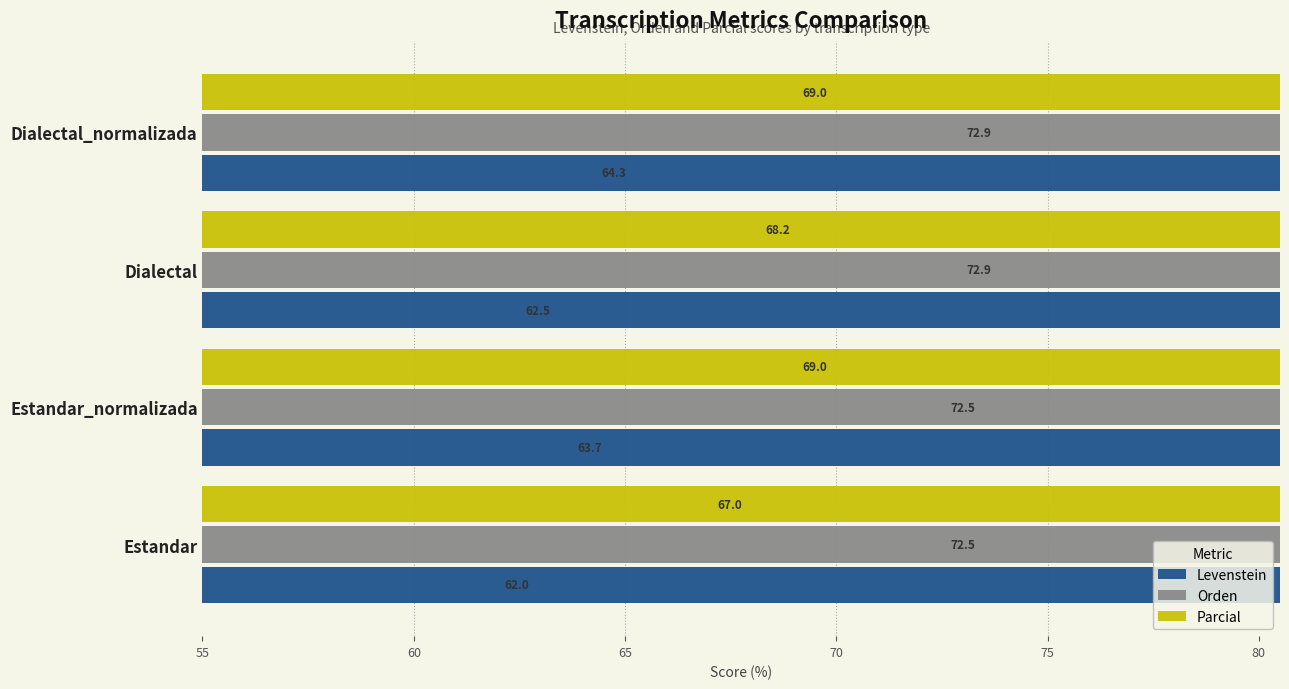

What is the difference between the second highest and second lowest values in the Parcial series?

0.9